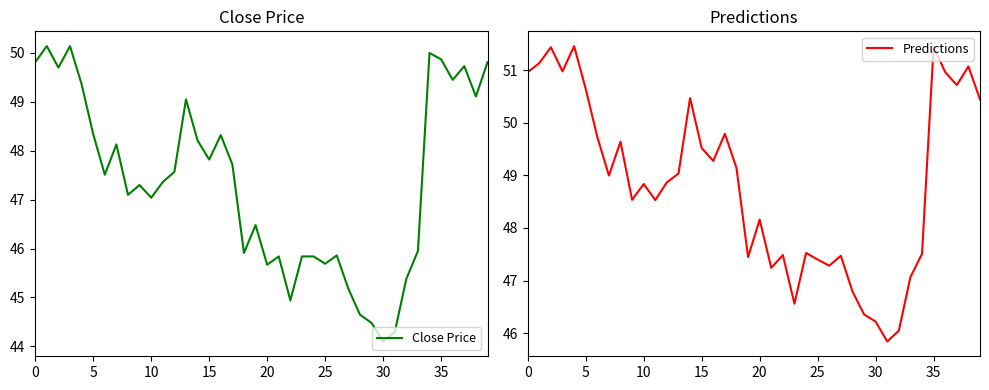

What is the difference between the maximum and minimum values in the Predictions series?

5.6